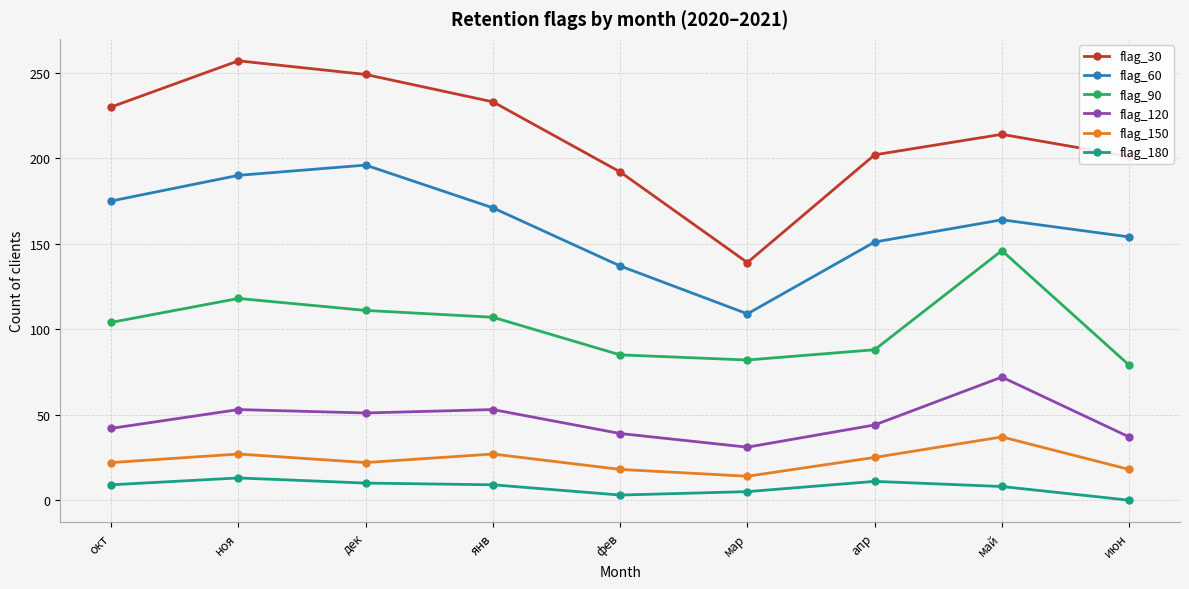

True or false: flag_60 has a value of 109 at мар.

True